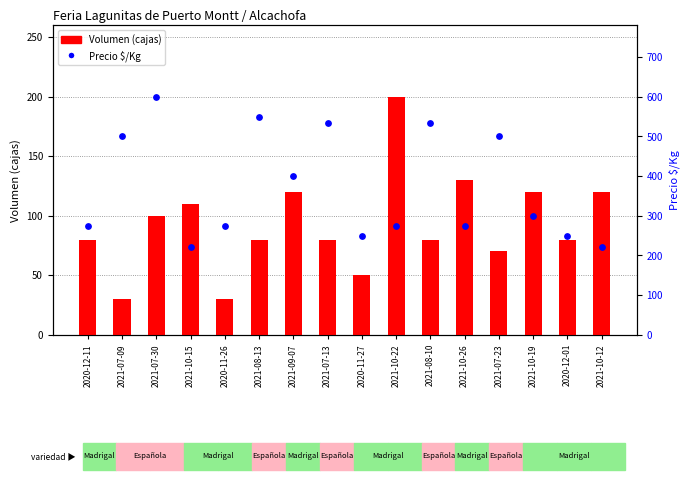

Is the value of Precio $/Kg at 2021-10-26 greater than the value of Volumen at 2021-10-15?

Yes